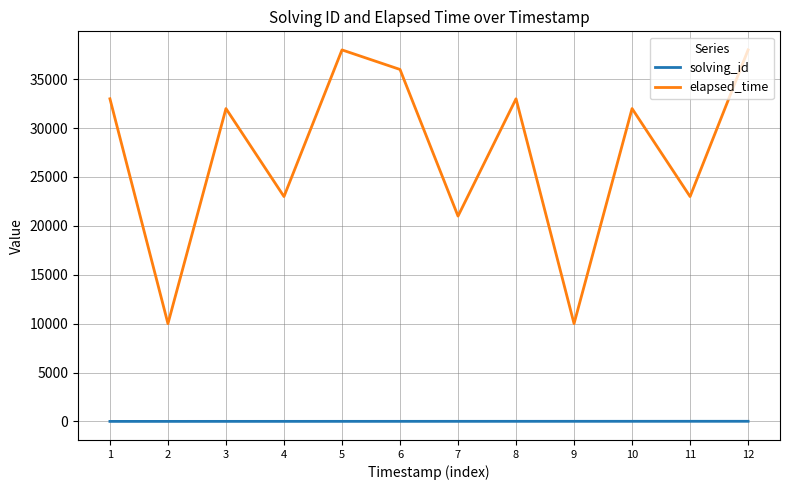

Where is the first local minimum for elapsed_time?

2